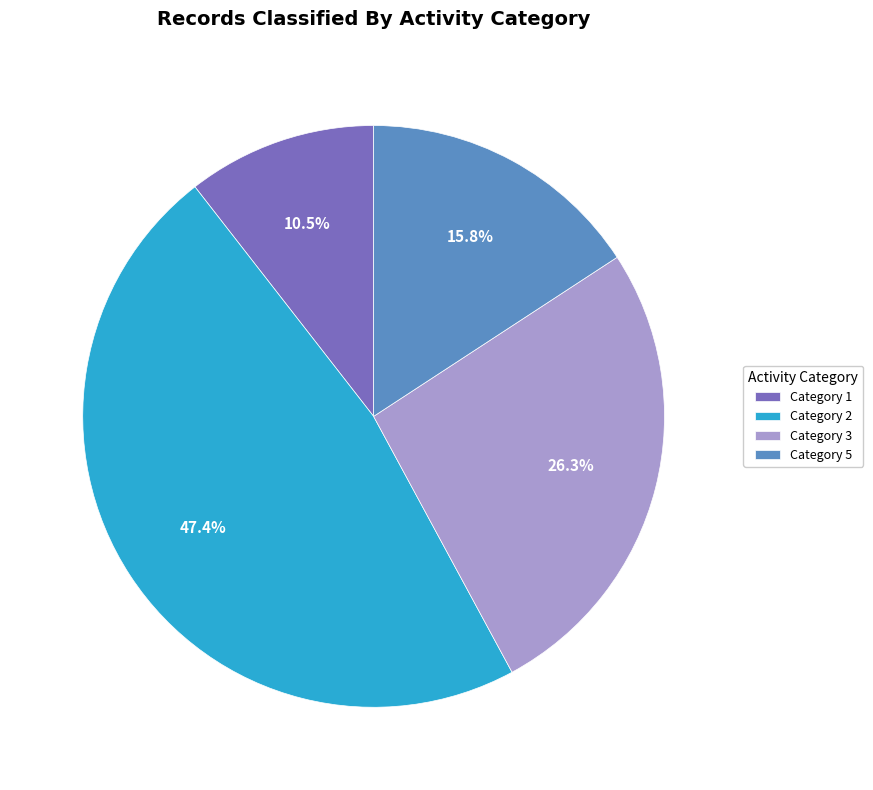

Rank the categories by value from highest to lowest.

Category 2, Category 3, Category 5, Category 1